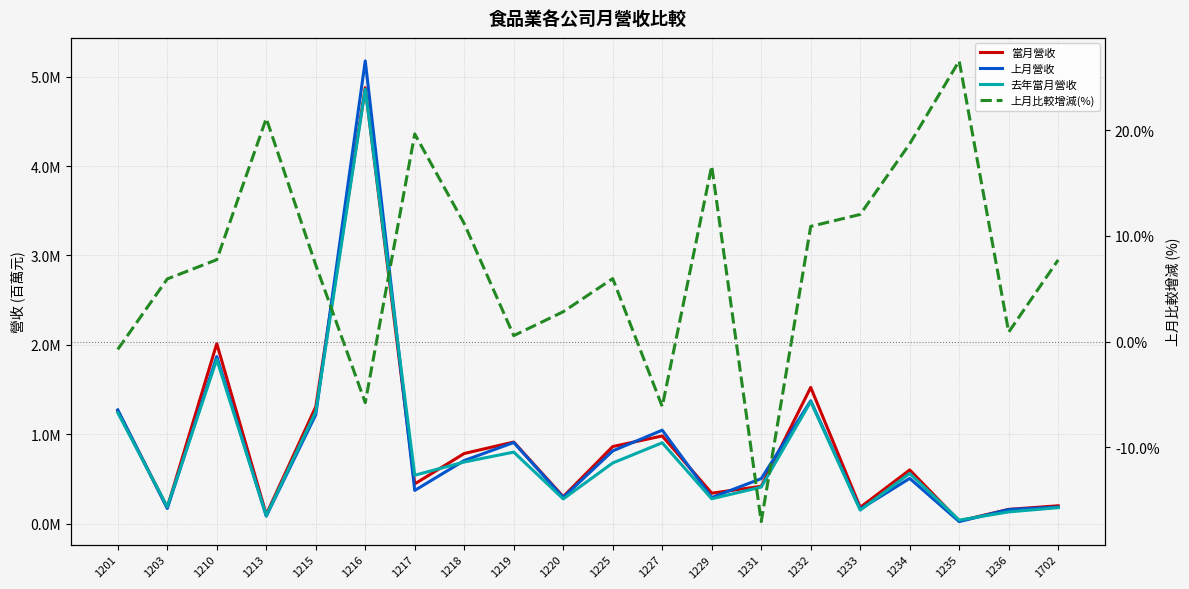

Where is the first local maximum for 當月營收?

1210